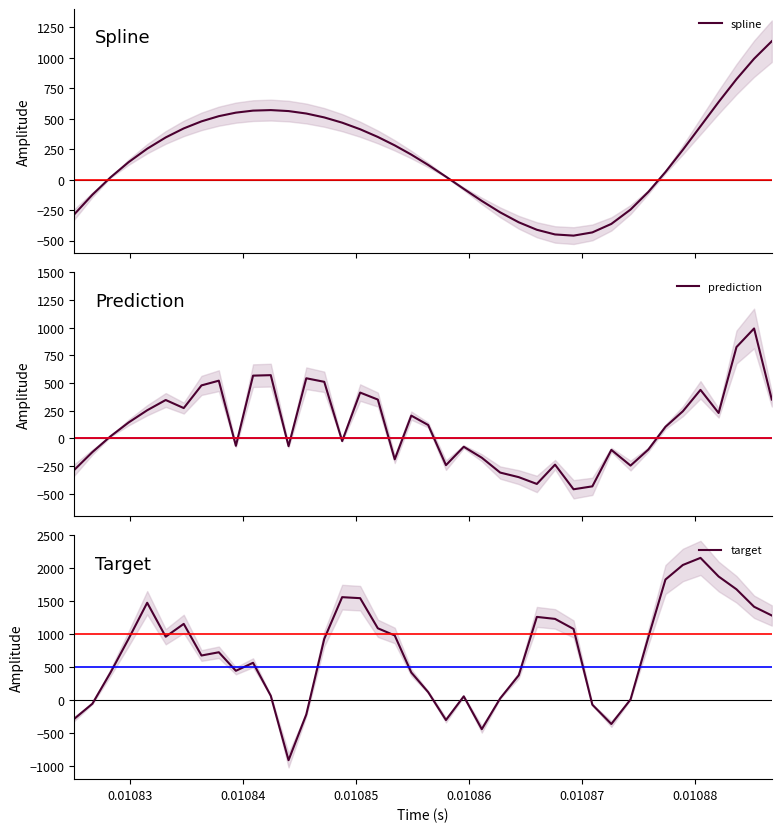

How many distinct data groups are displayed?

3